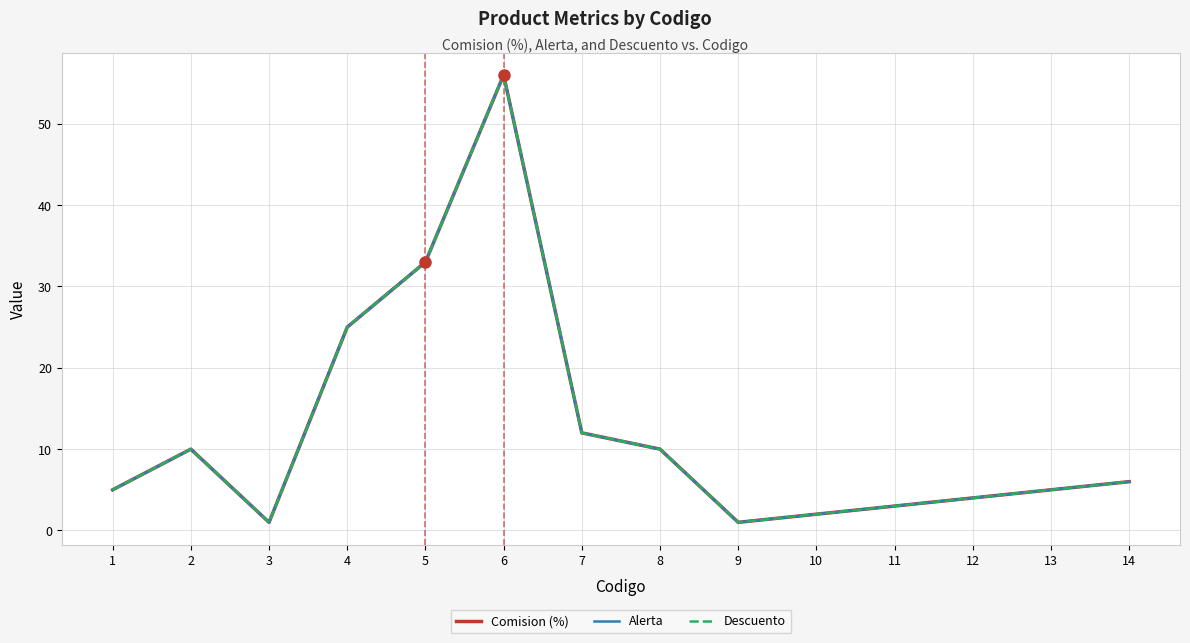

What value does the Comision (%) series have at 2?

10